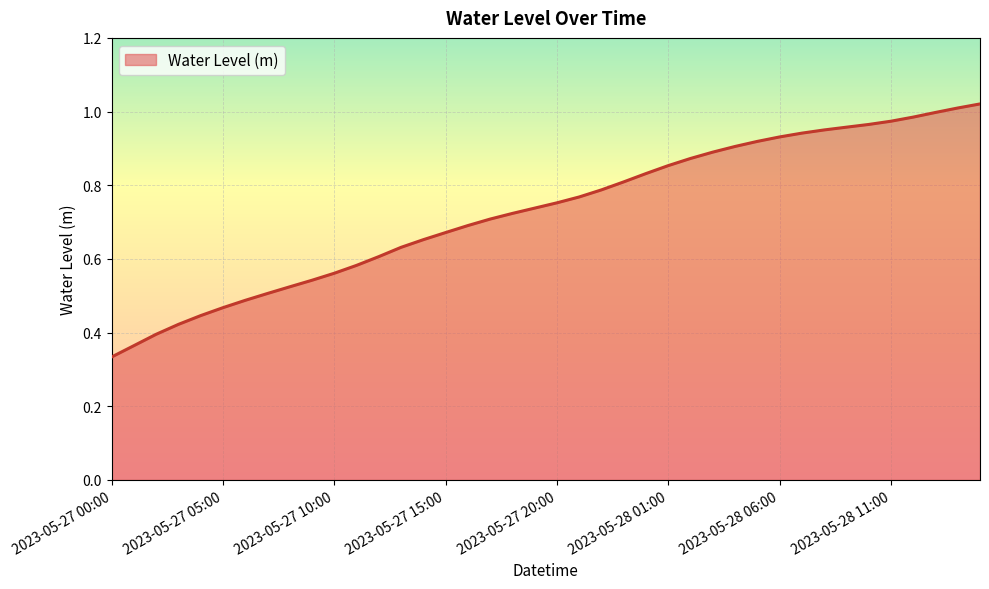

What is the value of the 37th point from the left?

1.0